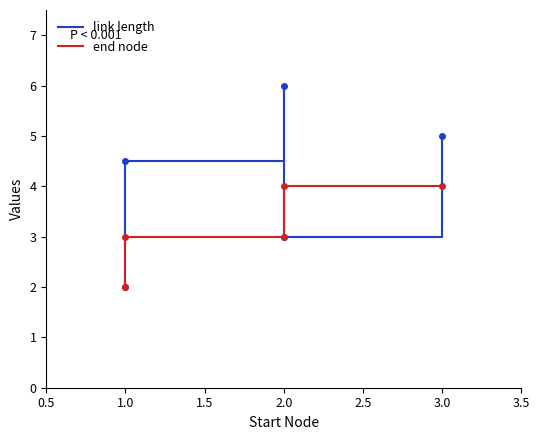

The value of link length at 1.0 is 1.1. True or false?

False